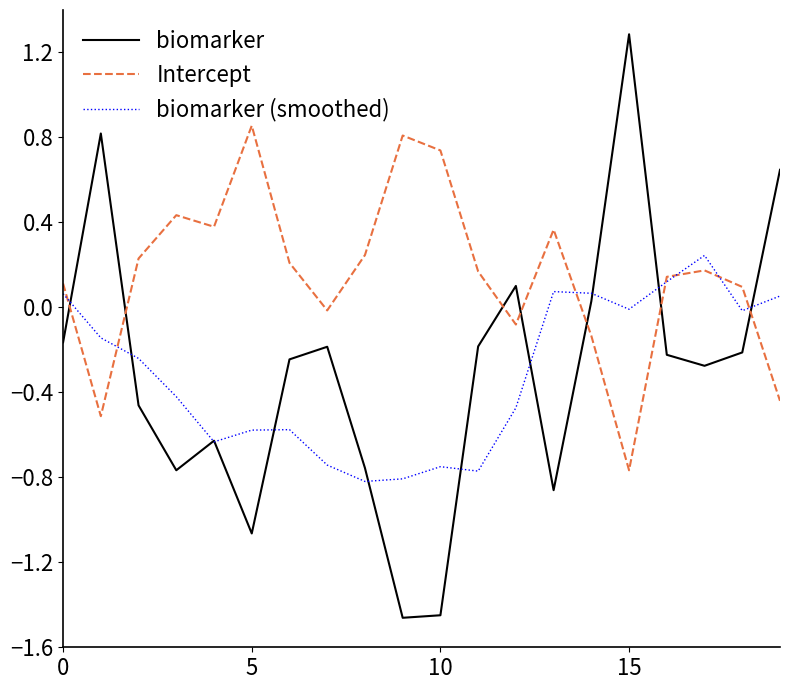

True or false: biomarker has more than 0 points higher than both neighbors.

True